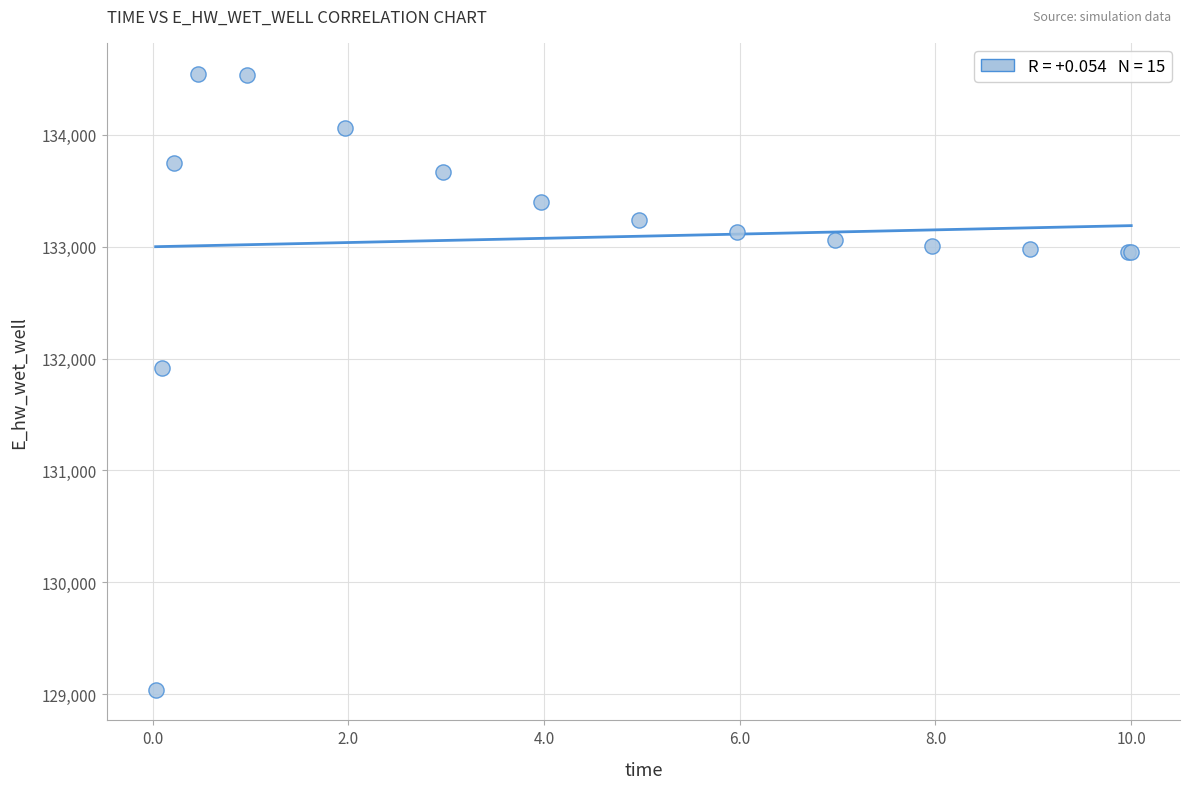

What Y value in the scatter plot is closest to 131794?

131913.9